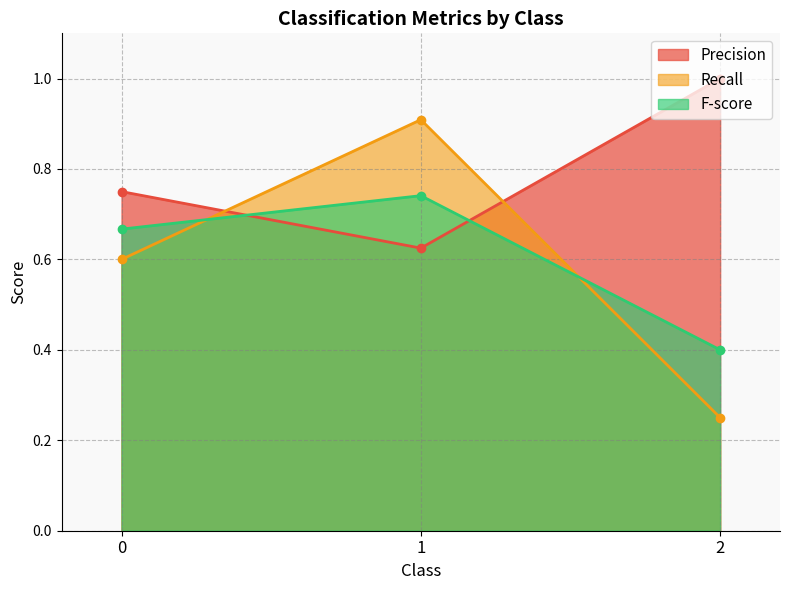

How many distinct data groups are displayed?

3